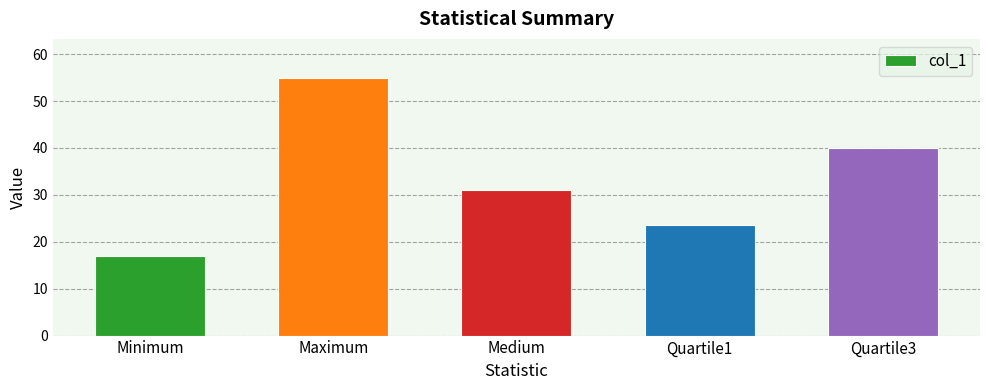

Rank the categories by value from lowest to highest.

Minimum, Quartile1, Medium, Quartile3, Maximum